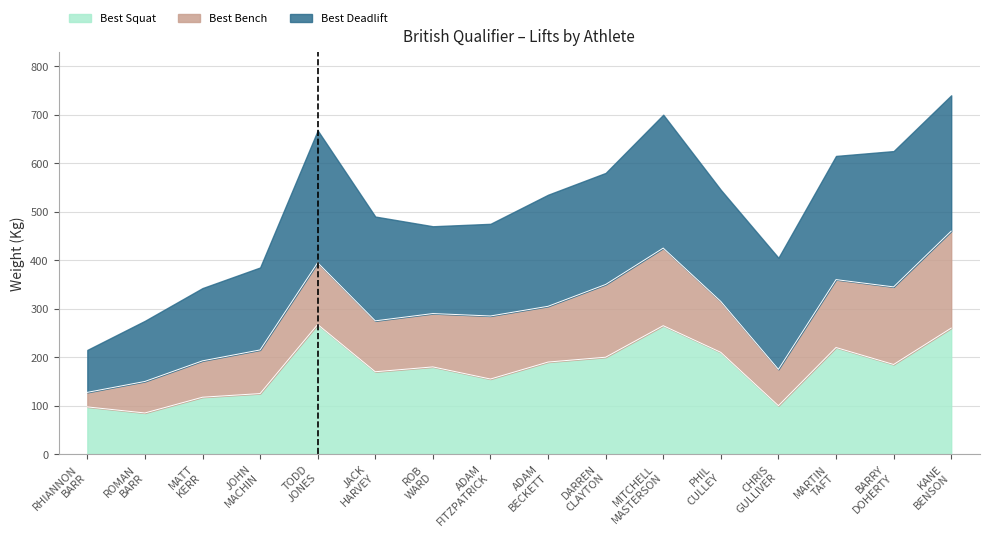

The value of Best Bench at MATT KERR is 97.8. True or false?

False